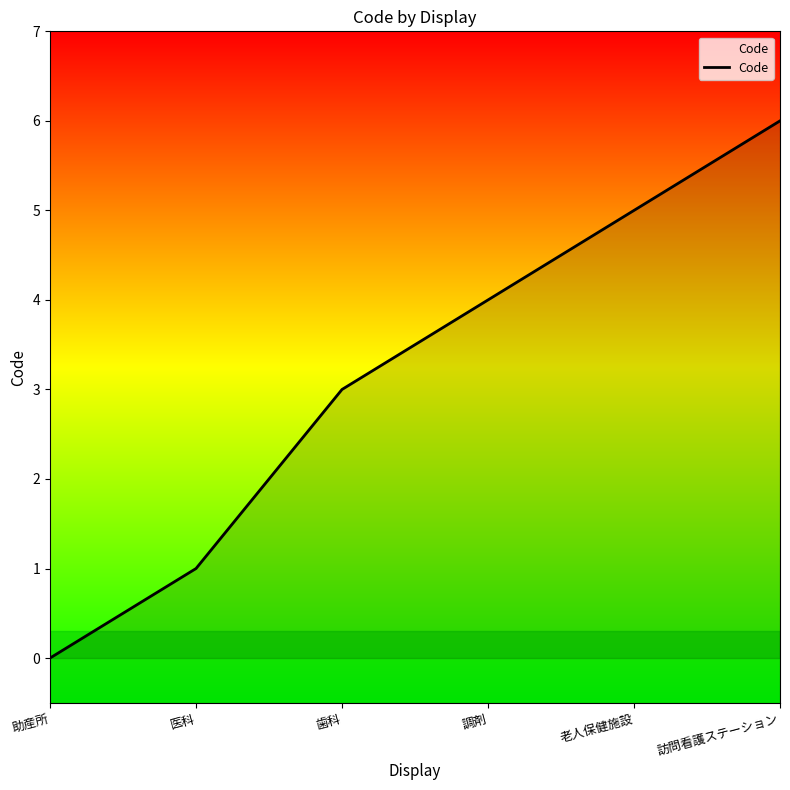

Where is the data nearest to the value 3?

歯科